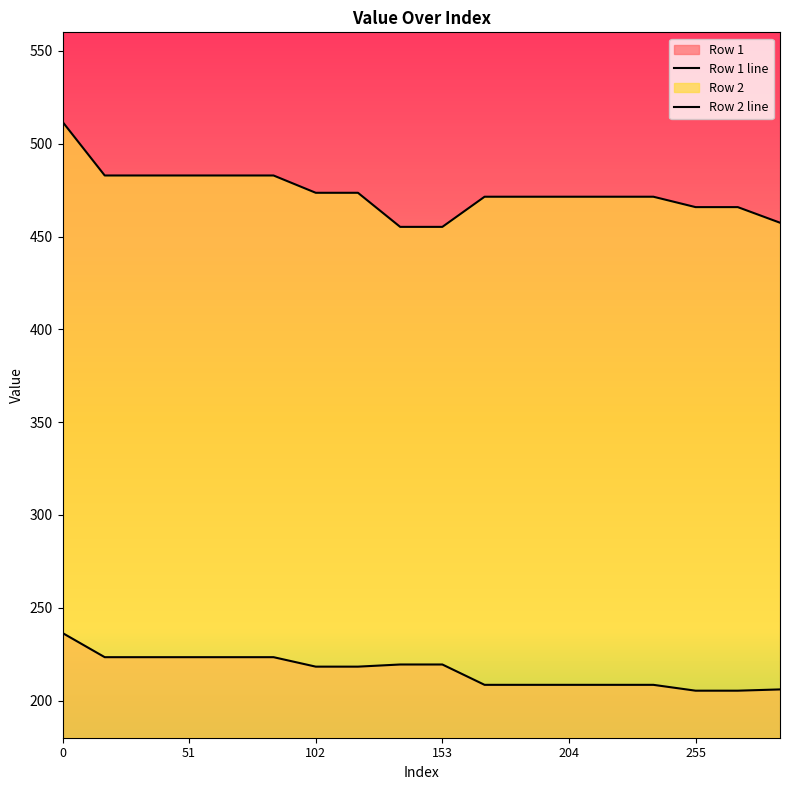

Count the number of data series in this chart.

2